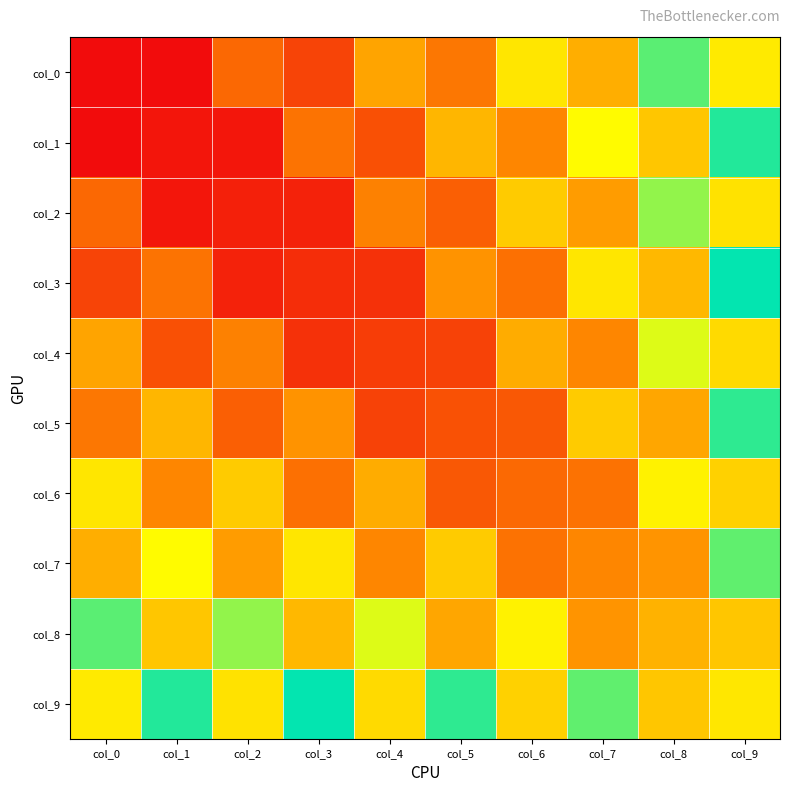

Reading right to left, extract all data points from this chart.

col_0: col_9=-0.3	col_8=0.6	col_7=-0.9	col_6=1.2	col_5=-1.5	col_4=1.8	col_3=-2.2	col_2=2.6	col_1=-2.9	col_0=3.8
col_1: col_9=0.4	col_8=-0.7	col_7=1.0	col_6=-1.3	col_5=1.7	col_4=-2.0	col_3=2.4	col_2=-2.8	col_1=3.6	col_0=-2.9
col_2: col_9=-0.4	col_8=0.7	col_7=-1.1	col_6=1.5	col_5=-1.8	col_4=2.2	col_3=-2.6	col_2=3.5	col_1=-2.8	col_0=2.6
col_3: col_9=0.4	col_8=-0.8	col_7=1.2	col_6=-1.6	col_5=2.0	col_4=-2.4	col_3=3.3	col_2=-2.6	col_1=2.4	col_0=-2.2
col_4: col_9=-0.5	col_8=0.9	col_7=-1.3	col_6=1.8	col_5=-2.2	col_4=3.1	col_3=-2.4	col_2=2.2	col_1=-2.0	col_0=1.8
col_5: col_9=0.5	col_8=-1.0	col_7=1.5	col_6=-1.9	col_5=2.9	col_4=-2.2	col_3=2.0	col_2=-1.8	col_1=1.7	col_0=-1.5
col_6: col_9=-0.6	col_8=1.1	col_7=-1.6	col_6=2.5	col_5=-1.9	col_4=1.8	col_3=-1.6	col_2=1.5	col_1=-1.3	col_0=1.2
col_7: col_9=0.6	col_8=-1.2	col_7=2.2	col_6=-1.6	col_5=1.5	col_4=-1.3	col_3=1.2	col_2=-1.1	col_1=1.0	col_0=-0.9
col_8: col_9=-0.7	col_8=1.7	col_7=-1.2	col_6=1.1	col_5=-1.0	col_4=0.9	col_3=-0.8	col_2=0.7	col_1=-0.7	col_0=0.6
col_9: col_9=1.2	col_8=-0.7	col_7=0.6	col_6=-0.6	col_5=0.5	col_4=-0.5	col_3=0.4	col_2=-0.4	col_1=0.4	col_0=-0.3